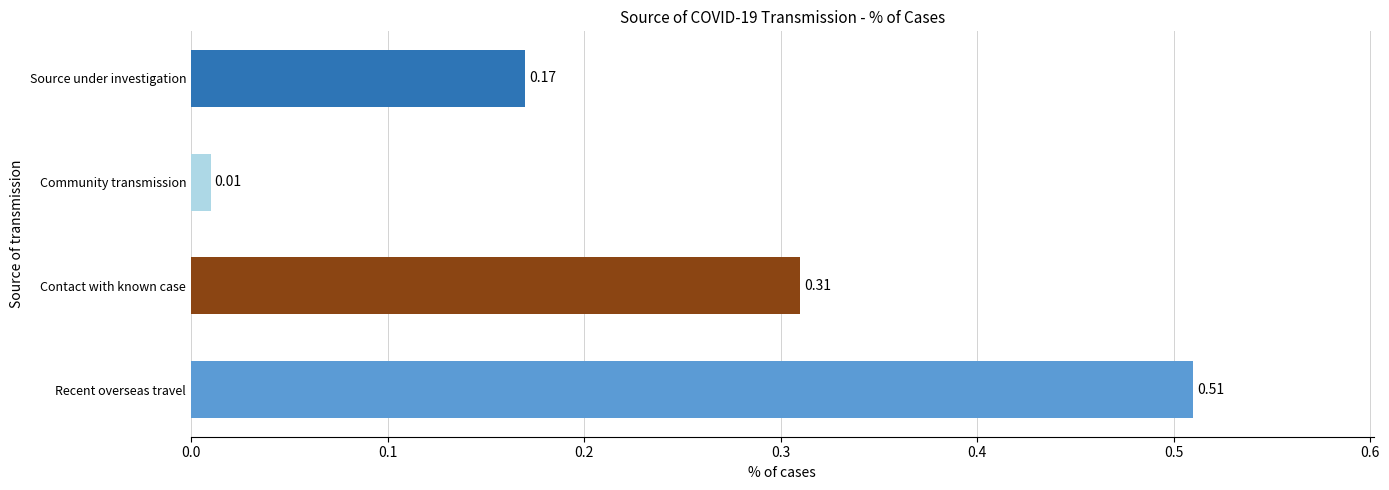

Which has a higher value, Contact with known case or Community transmission?

Contact with known case